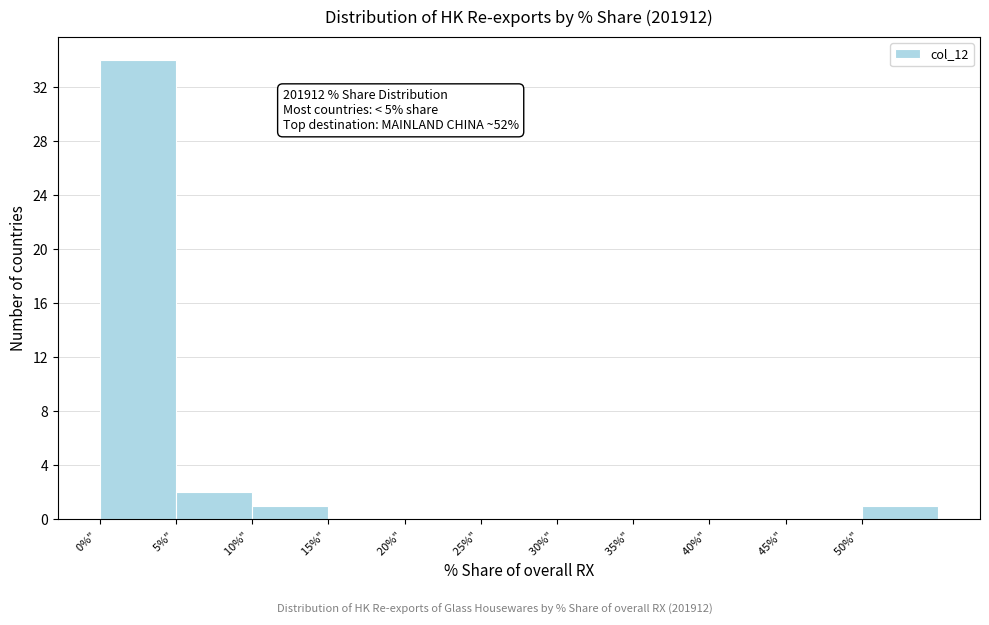

Which range on the x-axis has the tallest bar?

0 to 5